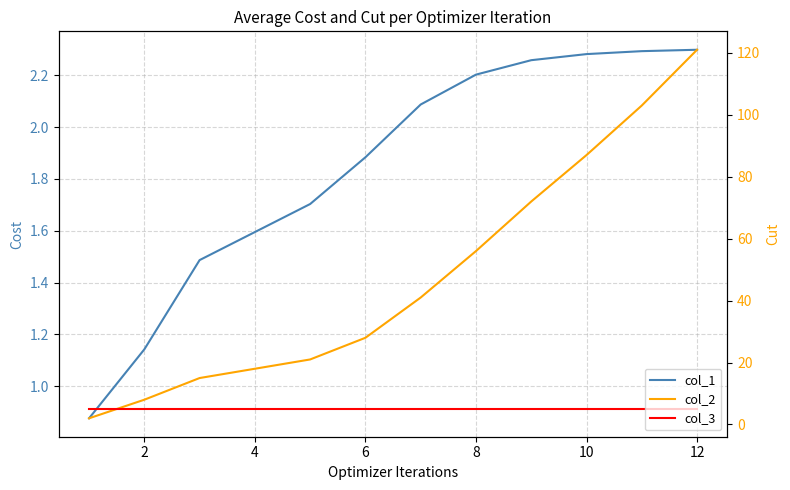

At how many categories does at least one series exceed 37?

6